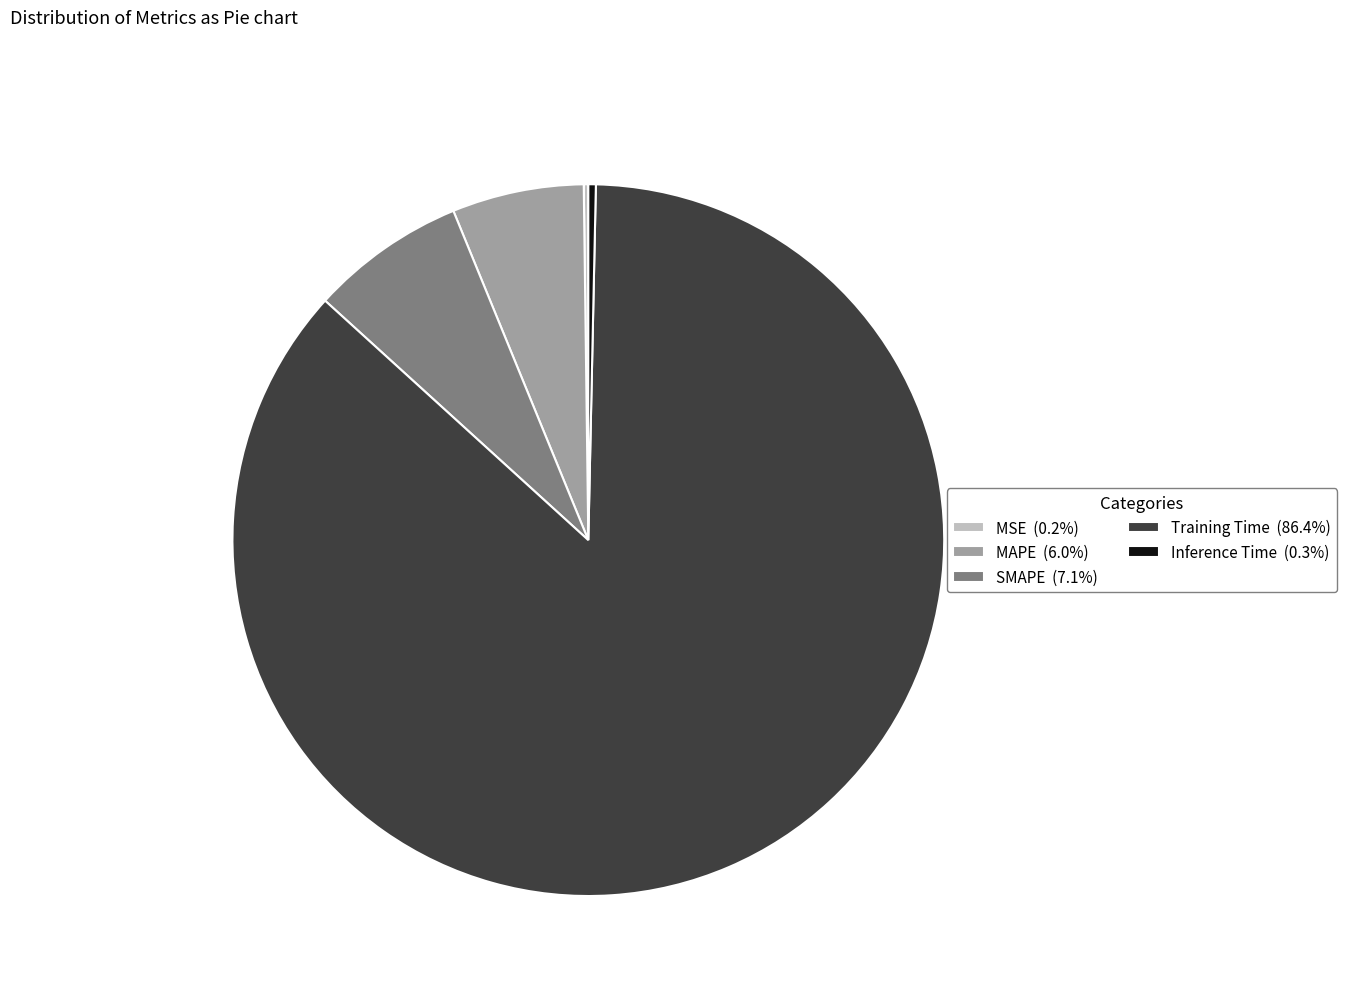

The Training Time slice represents 86% of the pie. True or false?

True